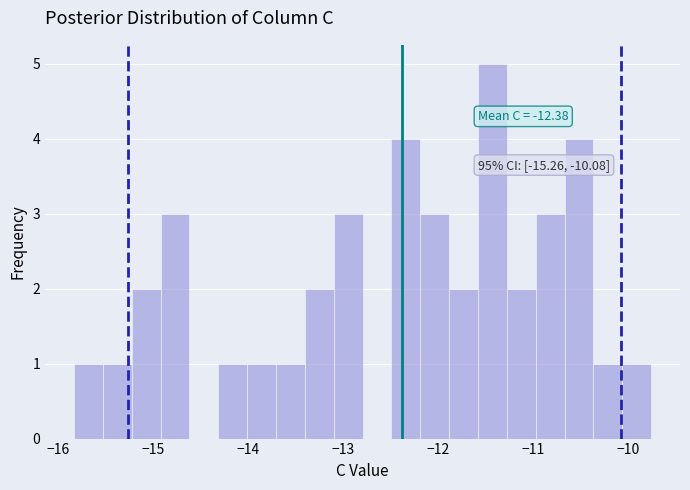

Around what value on the x-axis is the tallest bar? Give the approximate position of its centre, as read against the axis.

-11.4